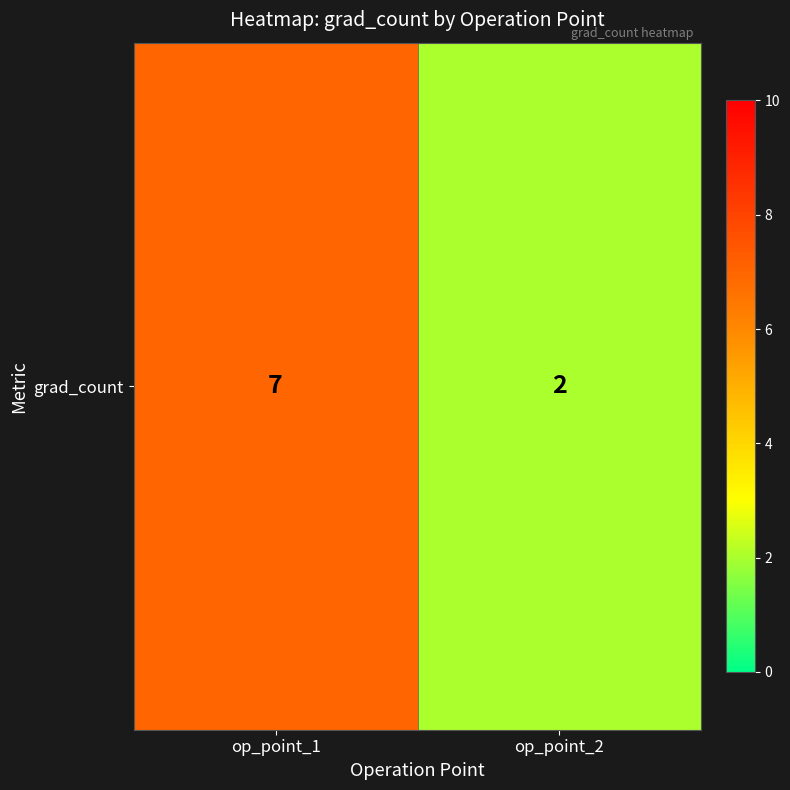

Reading left to right, list all the values displayed in this chart.

op_point_1=7	op_point_2=2